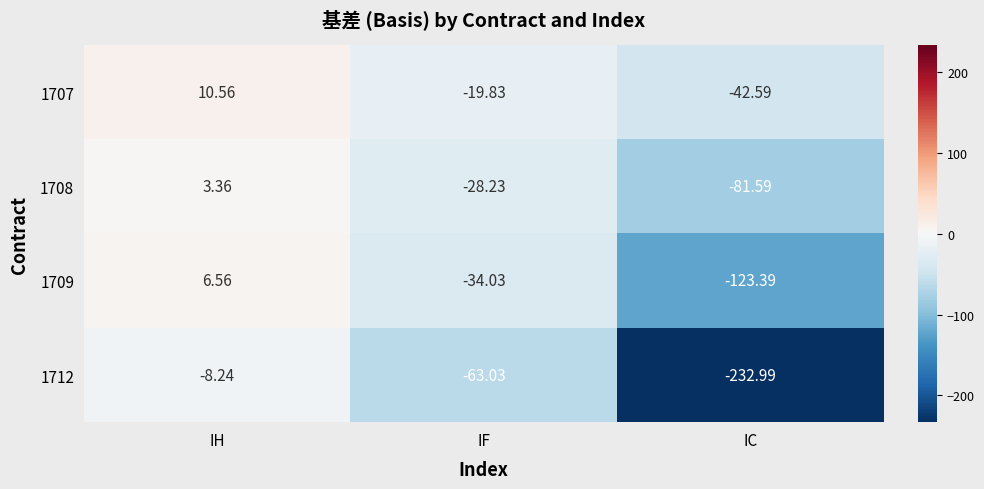

Between IH and IF, which series saw the biggest shift?

1712